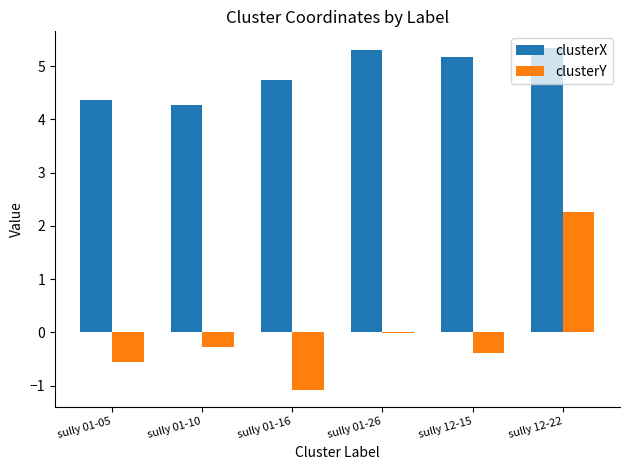

Does the chart contain stacked bars?

No